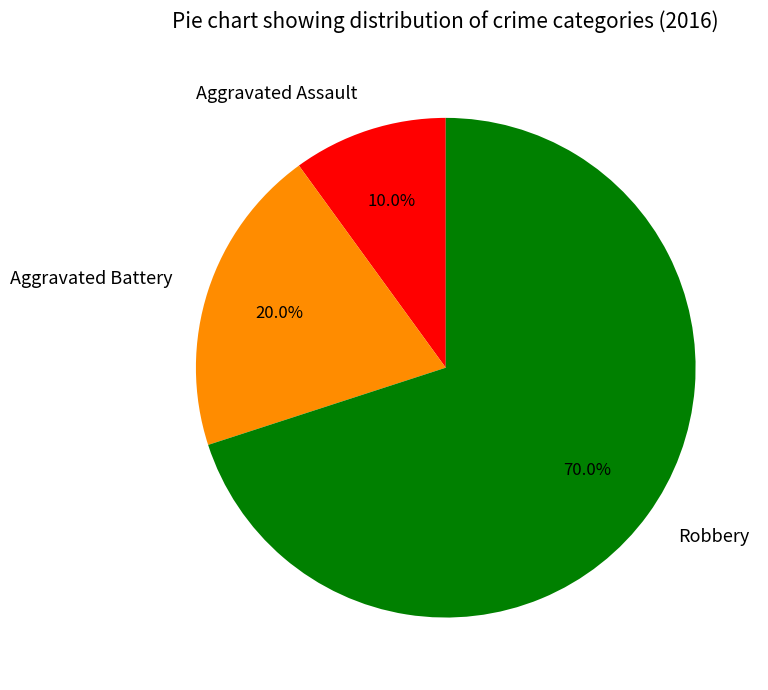

How many segments does this pie chart have?

3